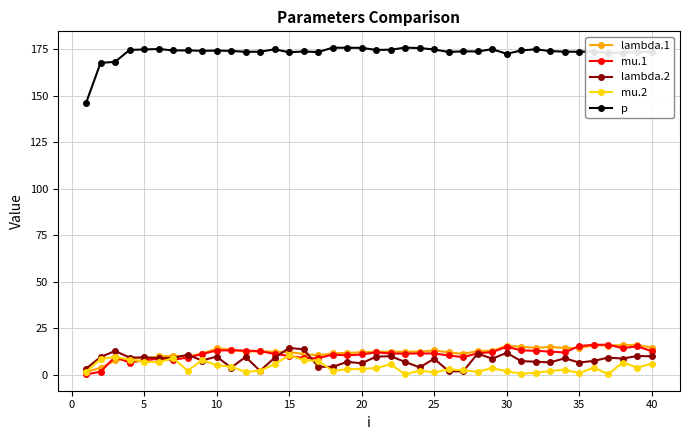

Does the chart display data point markers on the line(s)?

Yes